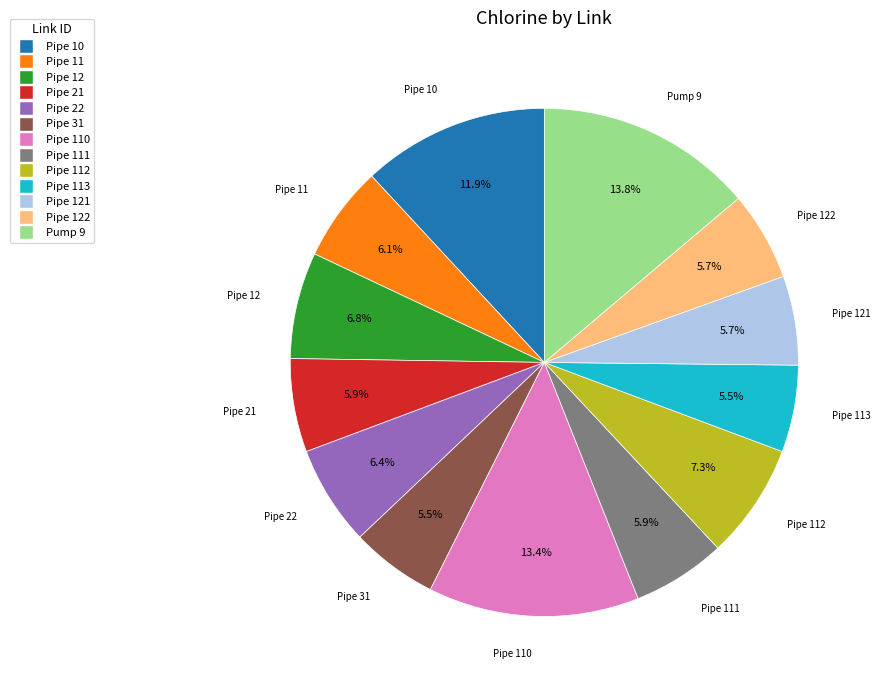

Does any single category account for the majority?

No